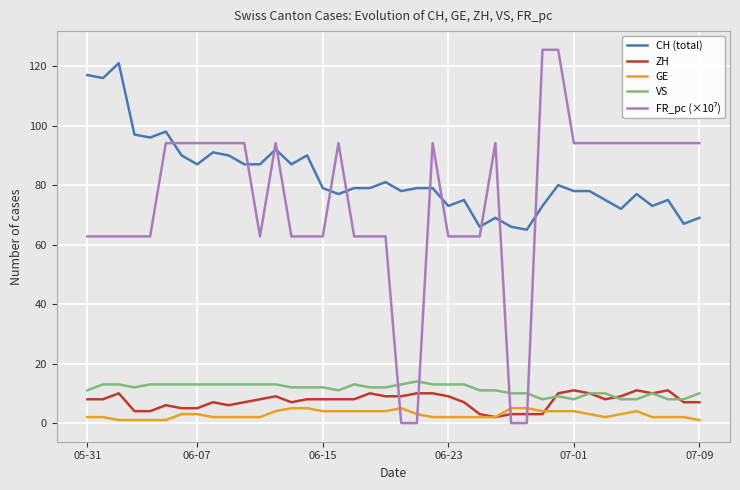

True or false: CH (total) and ZH intersect in this chart.

False